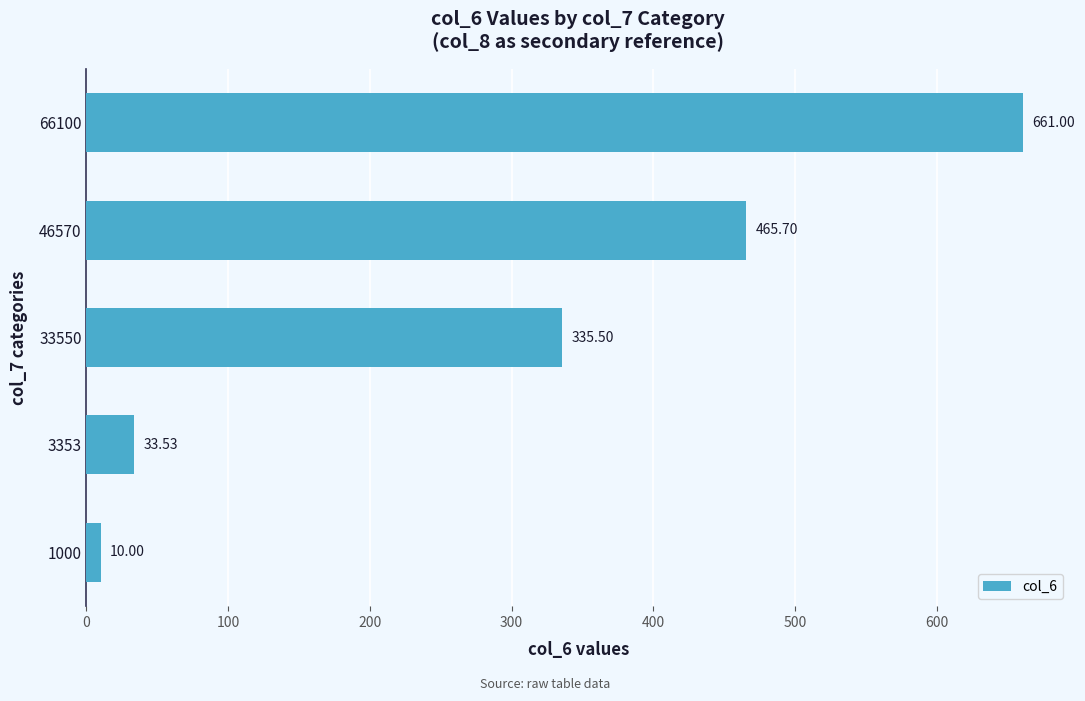

What is the average value?

301.1